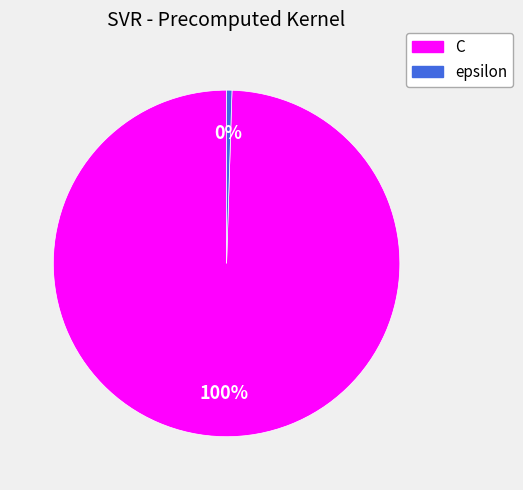

Is epsilon the majority of the pie?

No